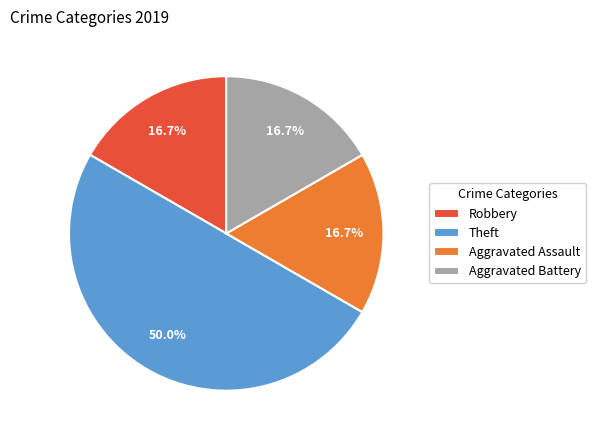

How many slices are in this pie chart?

4